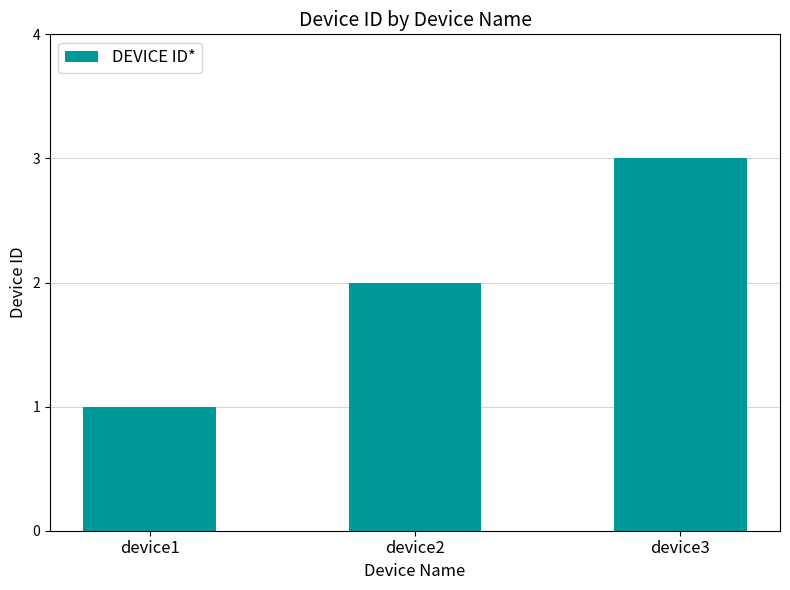

What is the maximum value shown in the chart?

3